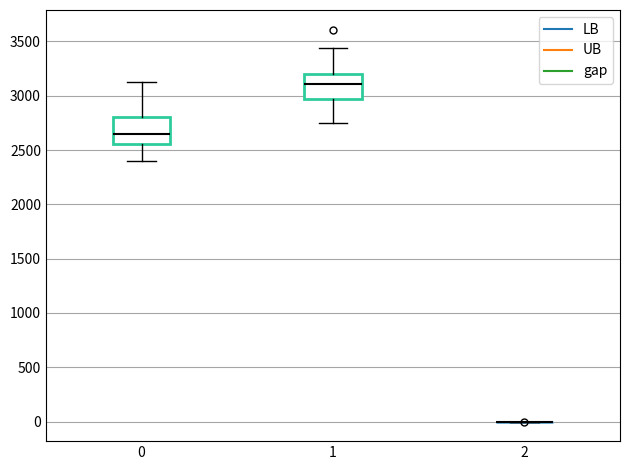

Reading left to right, read every box against the y-axis: the position of its median line, the range the box covers, and the ends of its whiskers. The values are not printed on the chart, so give them approximately, as read against the axis.

0: median 2650, box 2550 to 2800, whiskers 2400 to 3100
1: median 3100, box 2950 to 3200, whiskers 2750 to 3450
2: box collapsed to a line at 0, whiskers 0 to 0